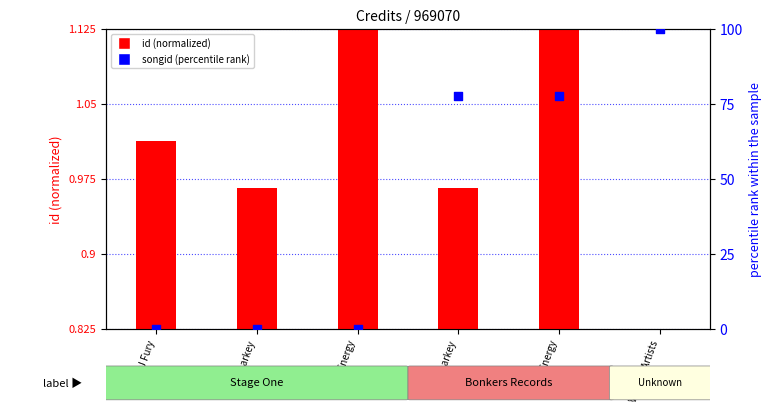

Which series has the largest total across all categories?

songid (percentile rank)